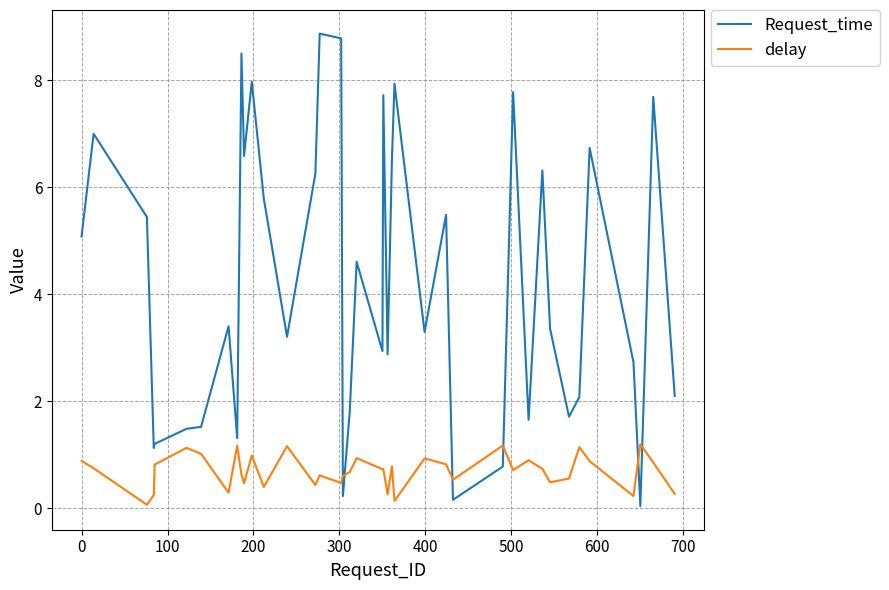

What are all the series names shown in the legend?

Request_time, delay